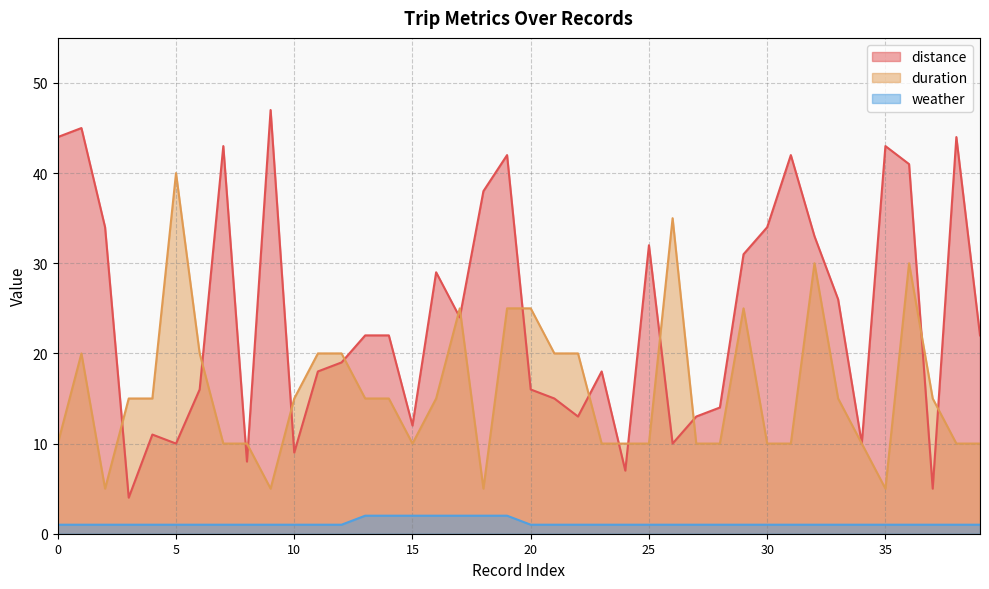

What is the minimum value shown in the chart?

1